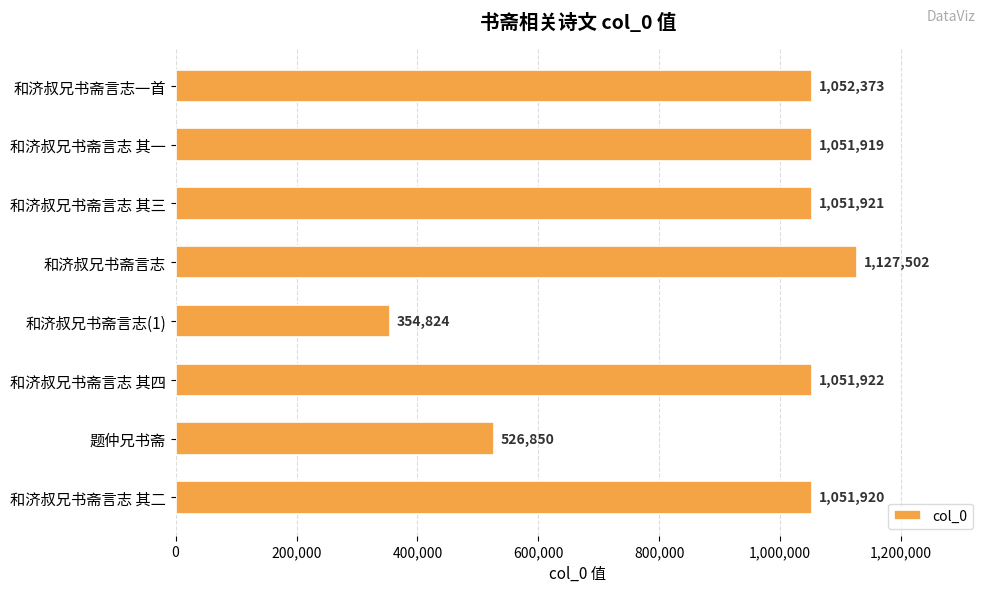

What is the smallest value displayed?

354824